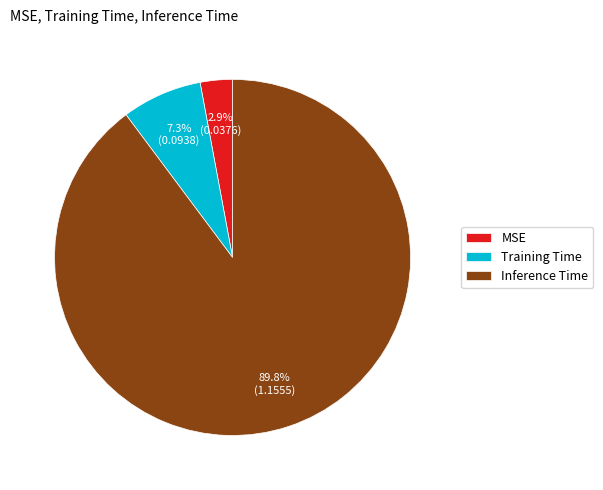

Rank the categories by value from lowest to highest.

MSE, Training Time, Inference Time